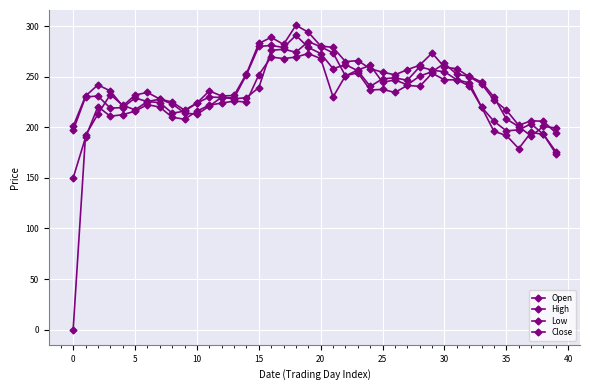

How many data points does each series have?

40